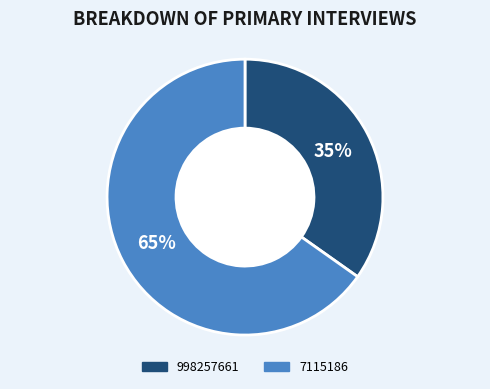

To the nearest percent, what percentage of the pie is 7115186?

65%